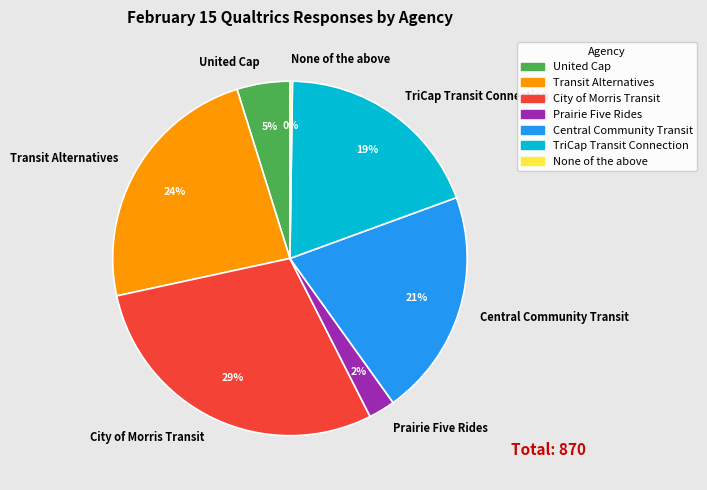

Which slice is the largest?

City of Morris Transit